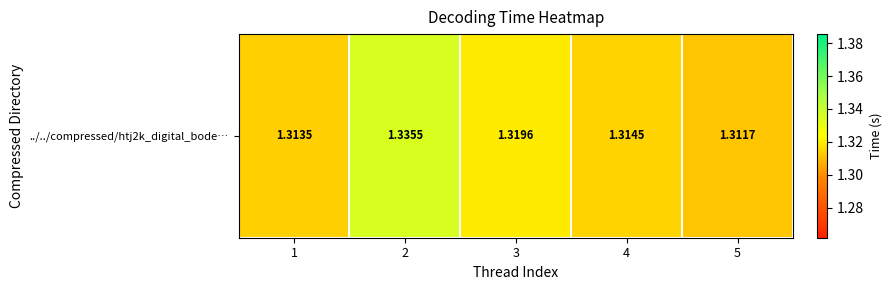

Where is the data nearest to the value 1?

5